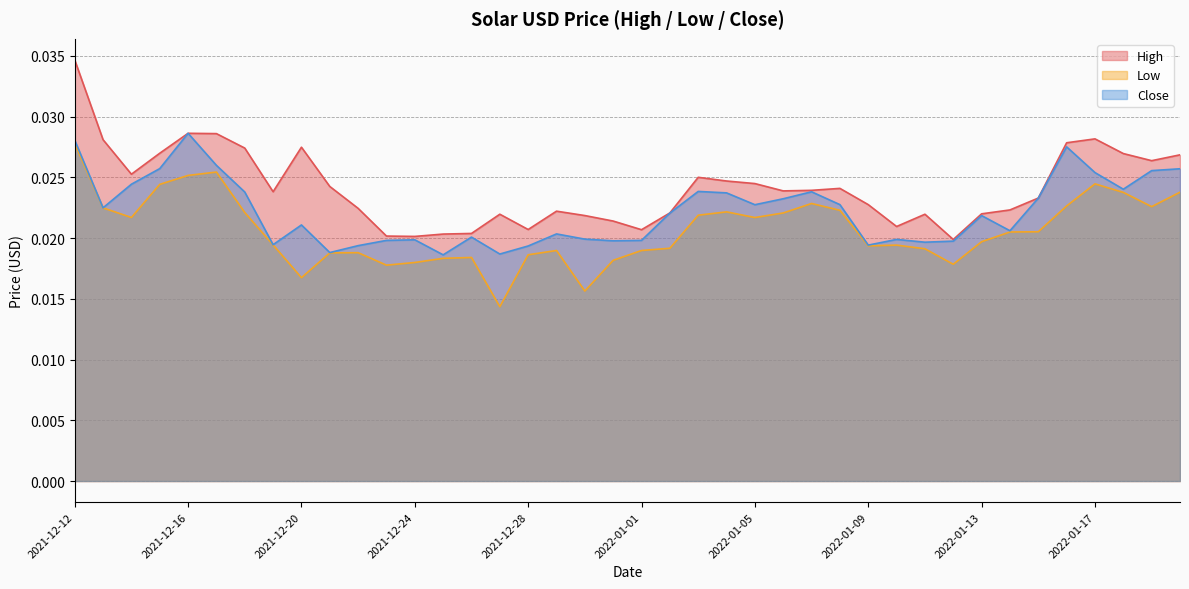

Is the value of Low at 2021-12-28 greater than the value of High at 2021-12-25?

No